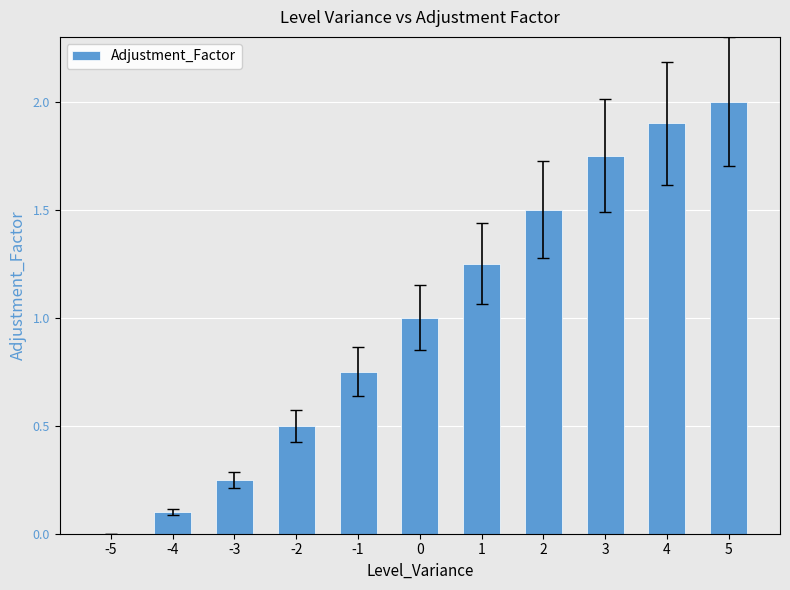

What is the change in value from -5 to 5?

+2.0